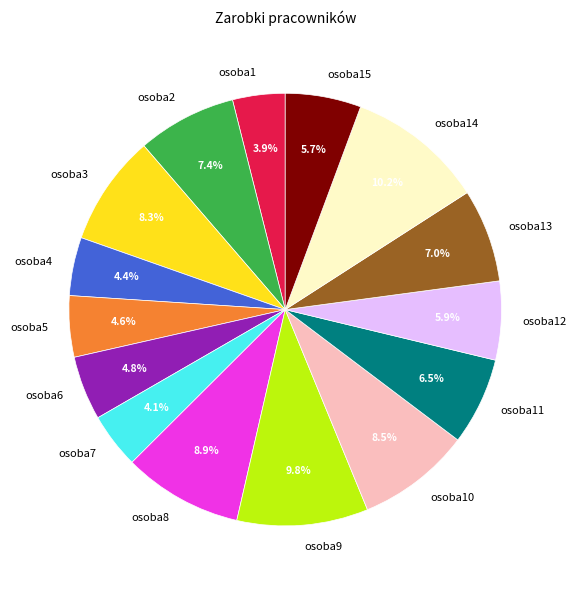

The osoba15 slice represents 6% of the pie. True or false?

True